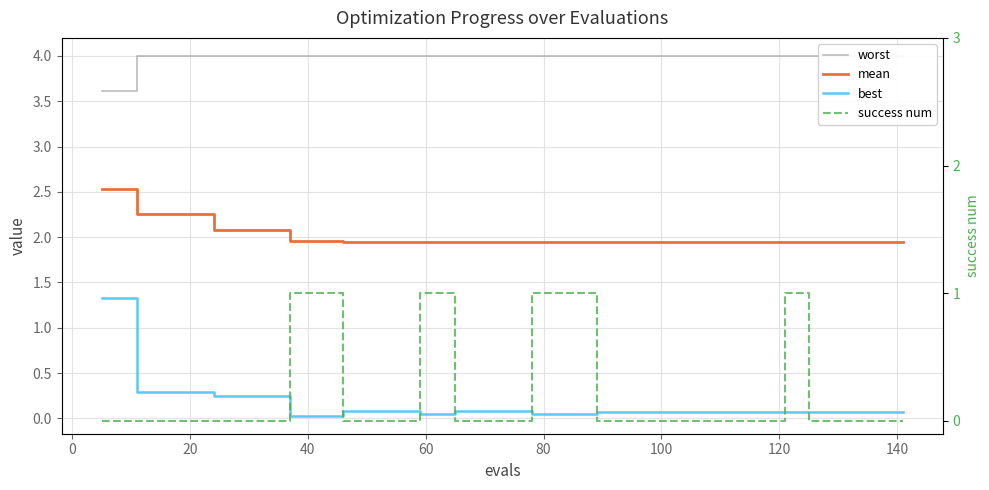

List the series in order of their peak value, highest first.

worst, mean, best, success num